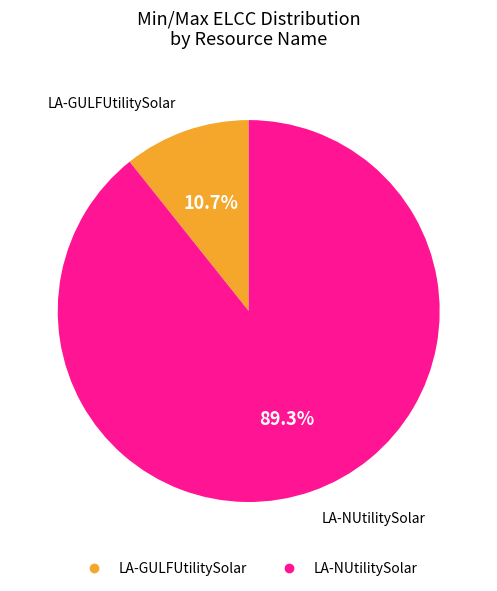

The LA-NUtilitySolar slice represents 1% of the pie. True or false?

False